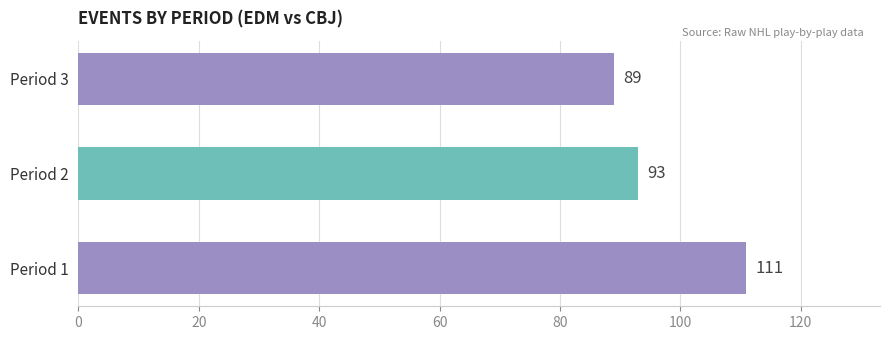

The value at Period 2 is 93. True or false?

True